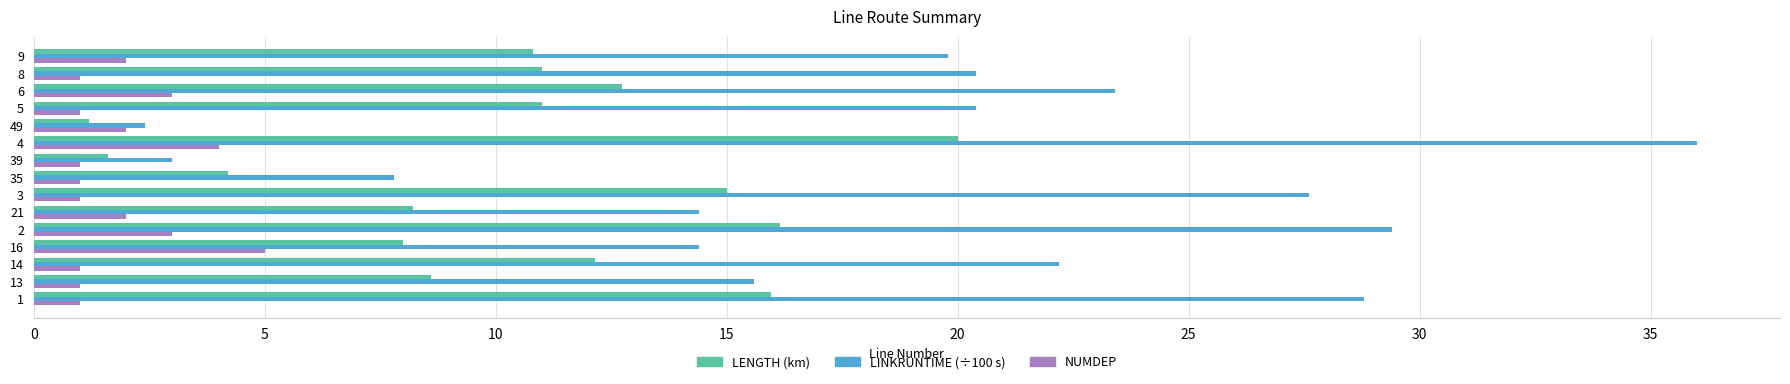

What is the spread (max minus min) of values at 49?

1.2